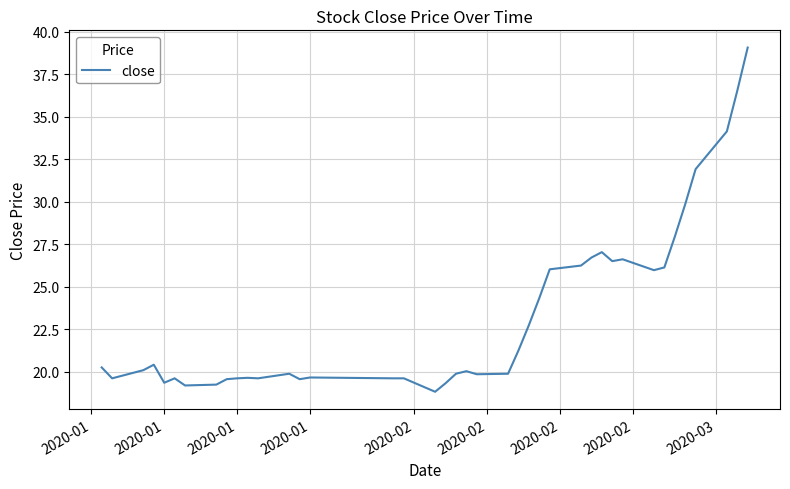

What is the maximum value shown in the chart?

39.1